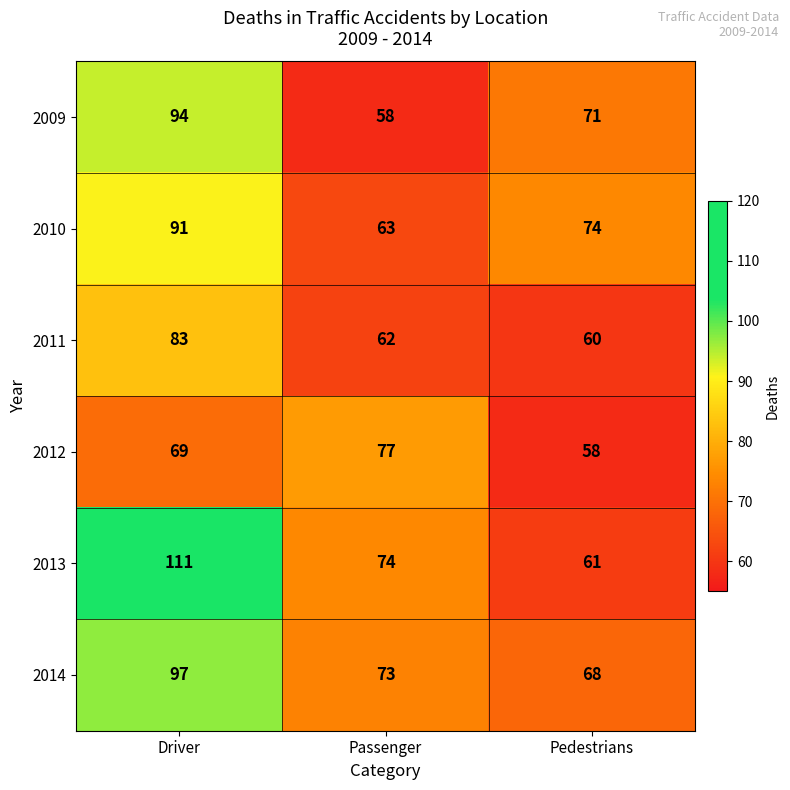

What is the average value of the 2011 series?

68